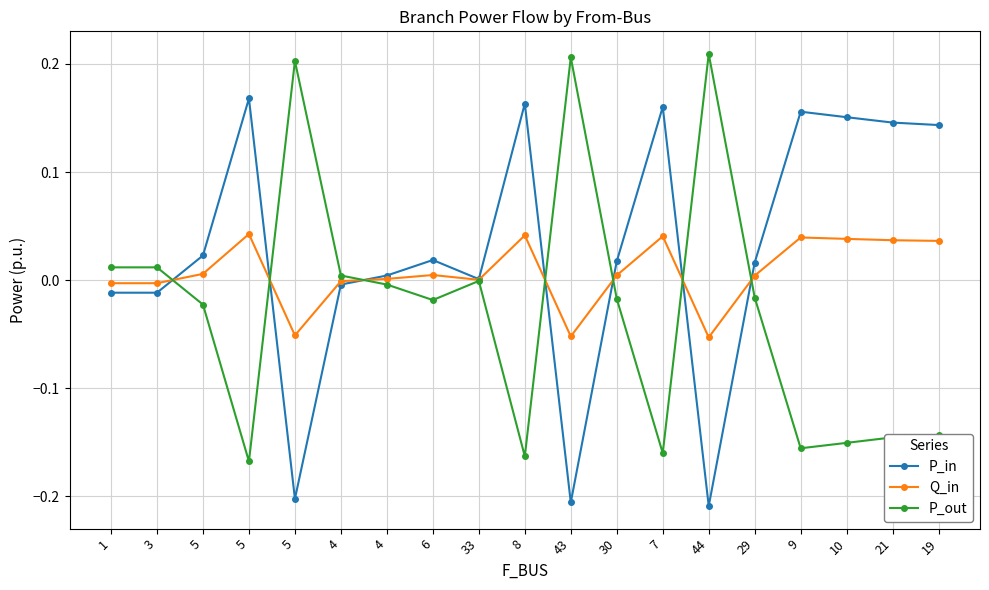

How many lines are shown in the chart?

3